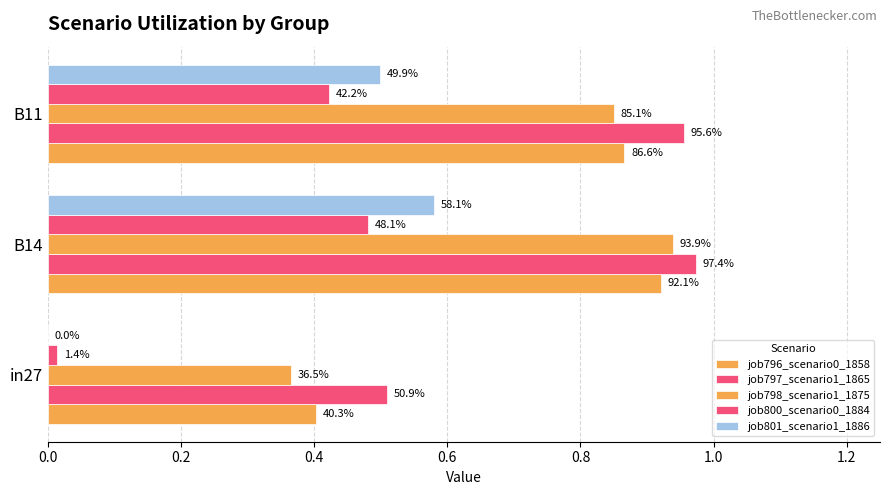

What is the difference between the maximum and minimum values in the job801_scenario1_1886 series?

0.6